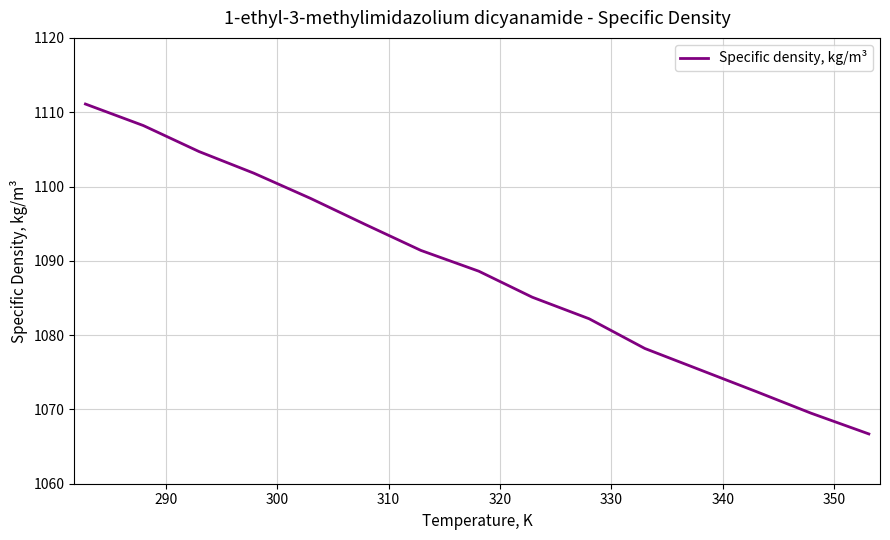

Reading left to right, extract all data points from this chart.

1111.1	1108.2	1104.7	1101.8	1098.4	1094.9	1091.4	1088.6	1085.1	1082.2	1078.2	1075.3	1072.4	1069.5	1066.7